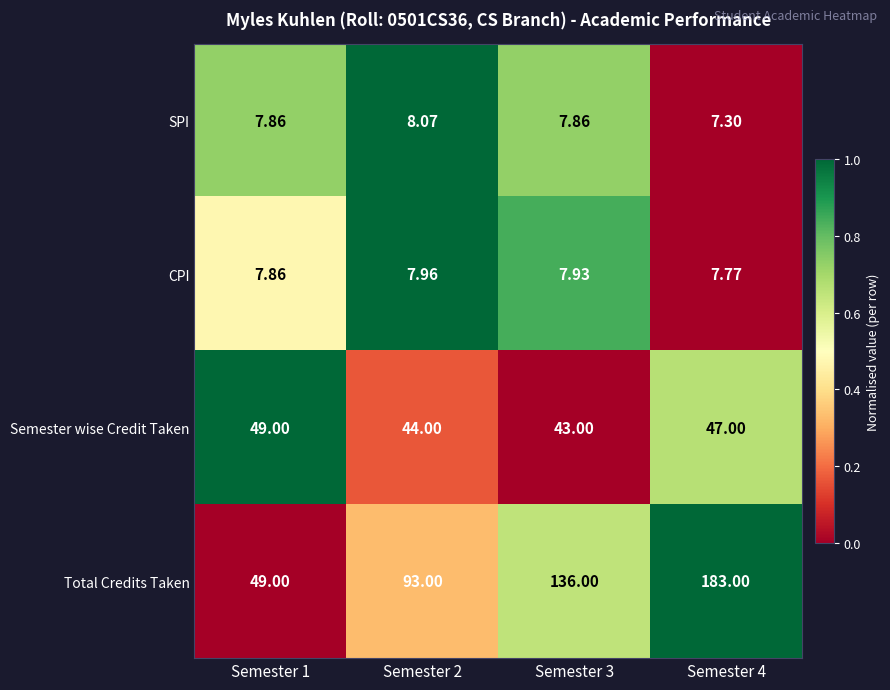

Which label corresponds to the smallest value in the chart?

Semester 4